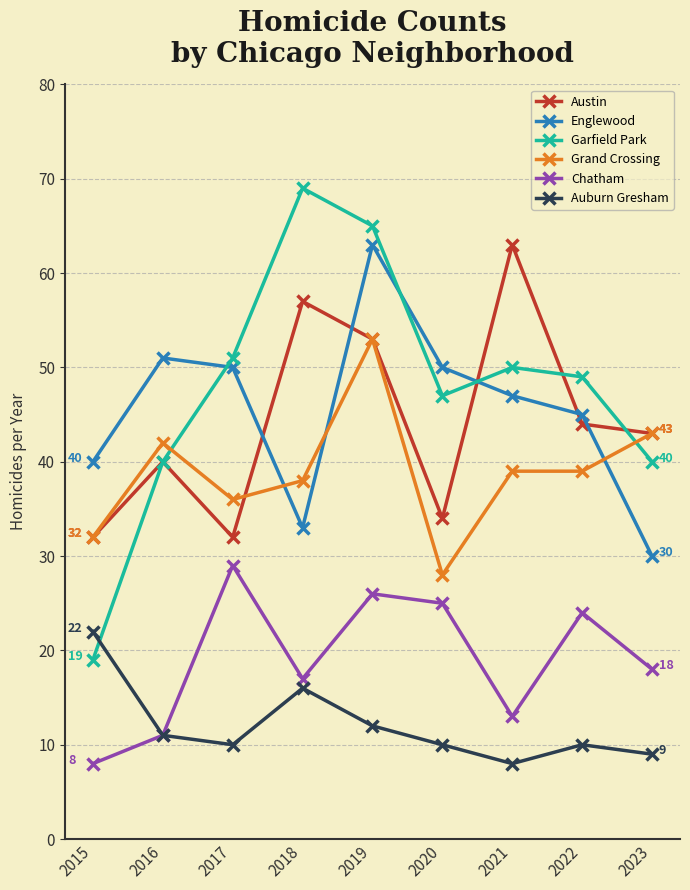

In Garfield Park, how many points are lower than both neighbors (excluding endpoints)?

1